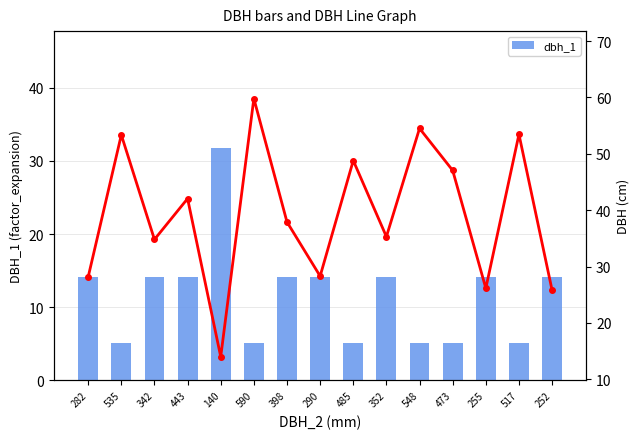

What is the sum of the dbh values at 590 and 535?

113.2